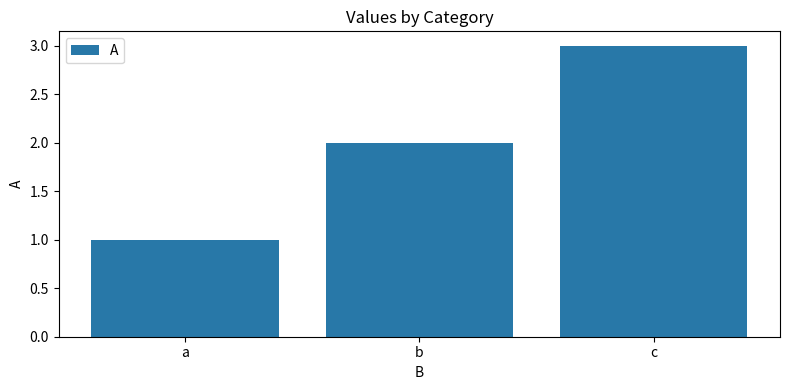

What is the minimum value shown in the chart?

1